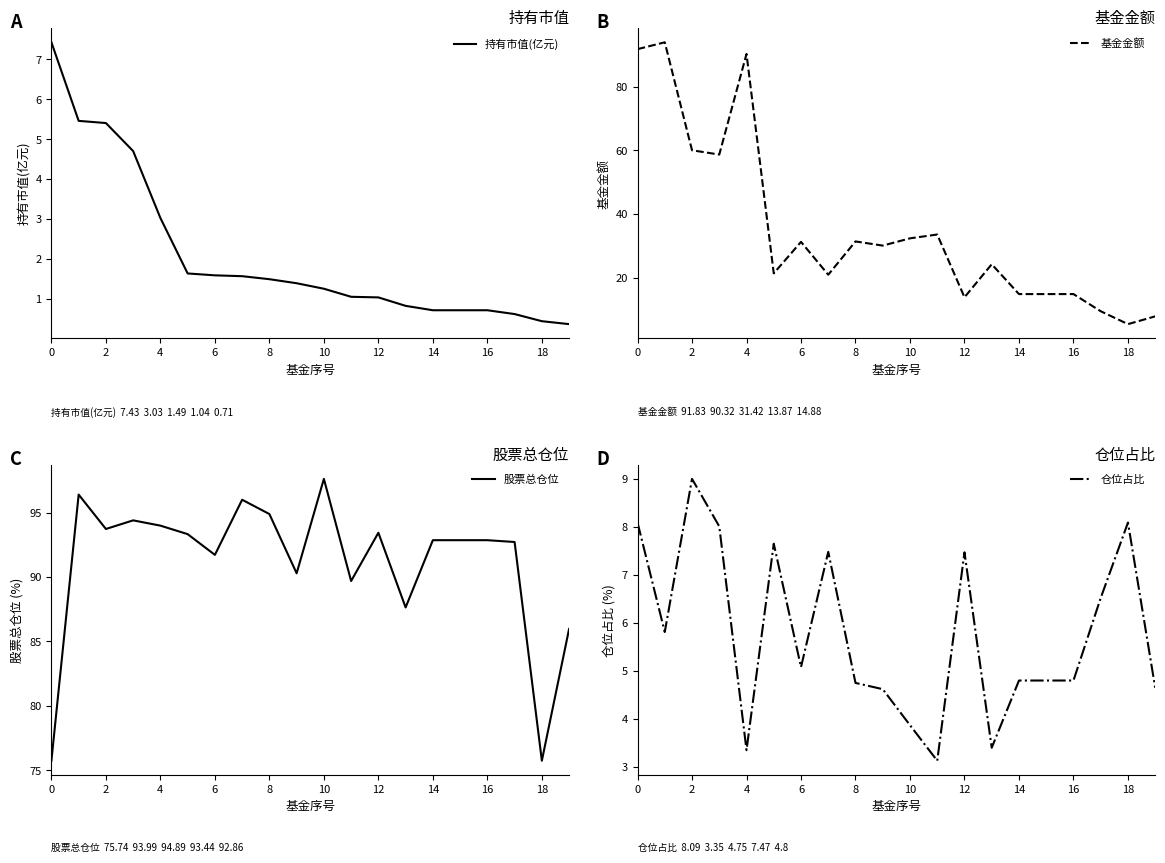

List the series in order of their peak value, lowest first.

持有市值(亿元), 仓位占比, 基金金额, 股票总仓位